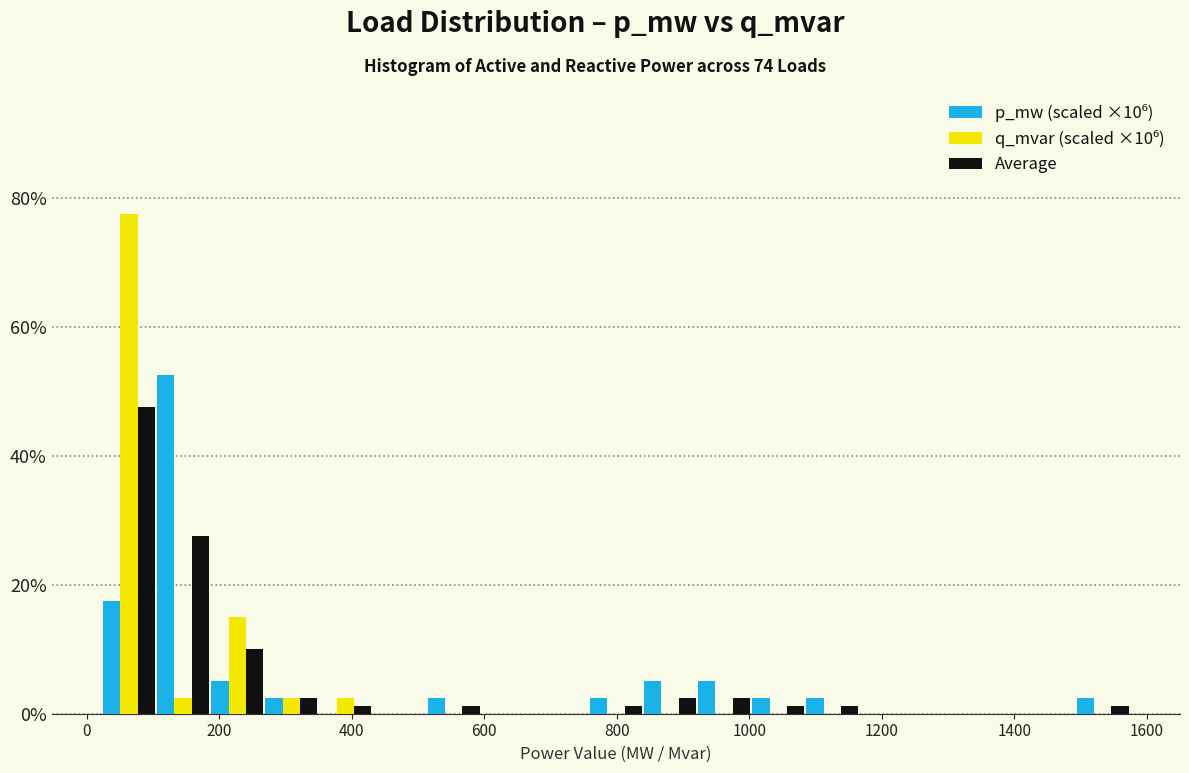

In the Average series, which range on the x-axis has the tallest bar?

20 to 100